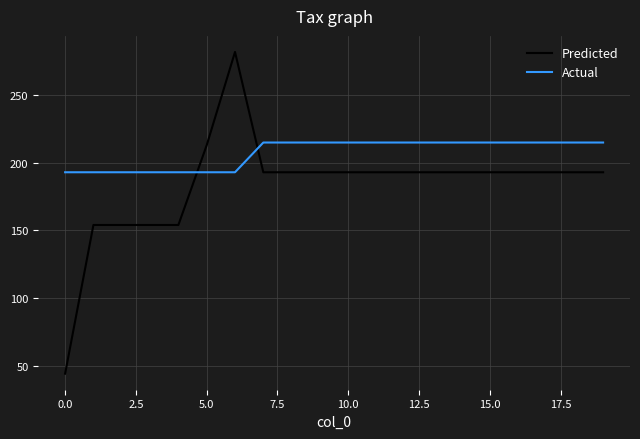

What is the average value of the Predicted series?

183